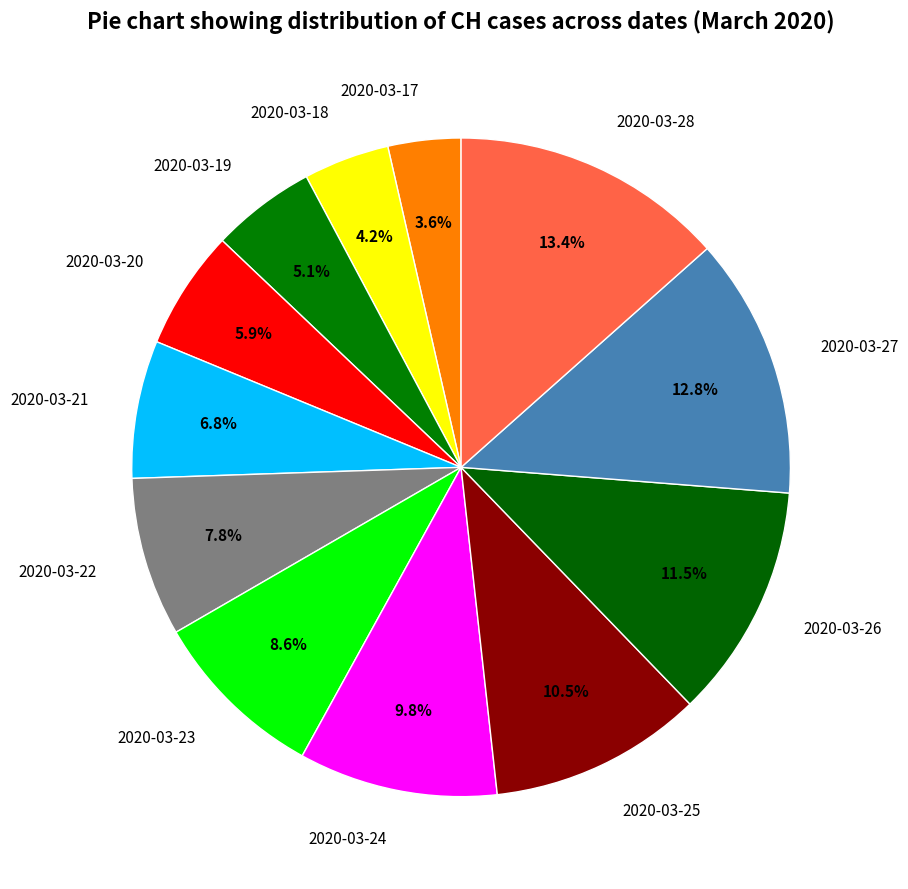

What percentage is the 2020-03-24 slice, to the nearest percent?

10%